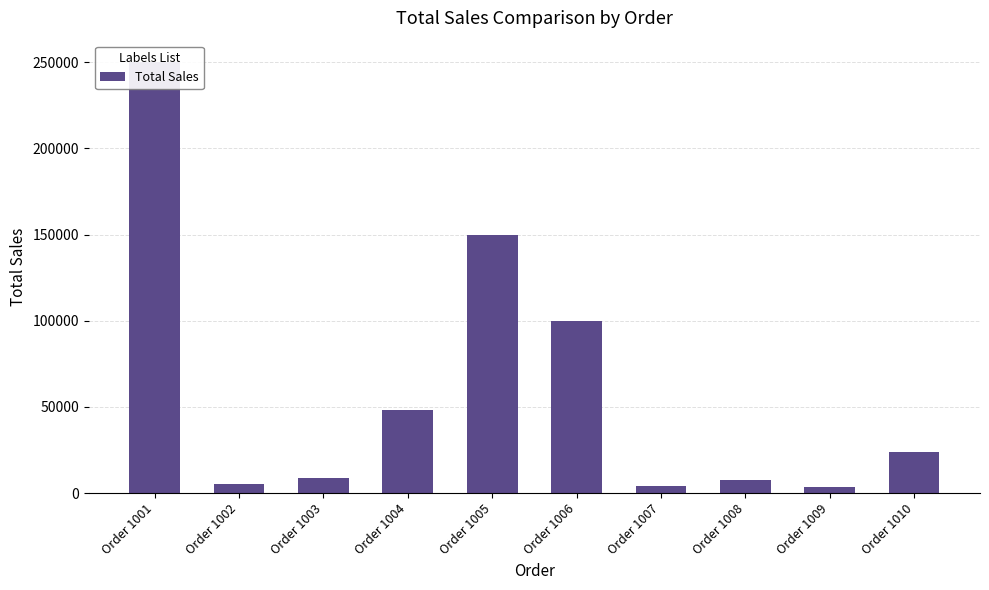

Rank the categories by value from highest to lowest.

Order 1001, Order 1005, Order 1006, Order 1004, Order 1010, Order 1003, Order 1008, Order 1002, Order 1007, Order 1009